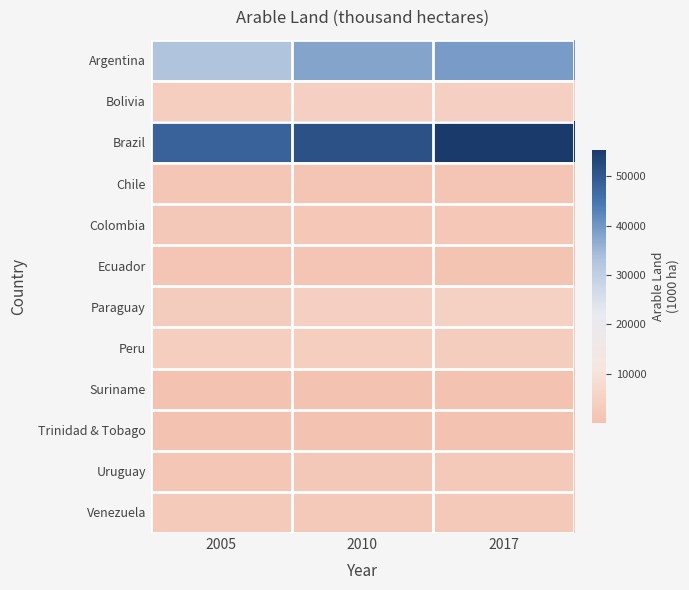

Reading left to right, list all the values displayed in this chart.

Argentina: 2005=32897.5	2010=37981.0	2017=39200.0
Bolivia: 2005=3806.0	2010=4297.0	2017=4241.0
Brazil: 2005=48333.0	2010=51254.0	2017=55384.1
Chile: 2005=1450.0	2010=1271.0	2017=1282.0
Colombia: 2005=2026.0	2010=1763.0	2017=1781.0
Ecuador: 2005=1296.0	2010=1186.4	2017=1033.0
Paraguay: 2005=3460.0	2010=4145.0	2017=4864.0
Peru: 2005=3930.0	2010=4085.0	2017=3488.0
Suriname: 2005=49.0	2010=55.0	2017=65.0
Trinidad & Tobago: 2005=25.0	2010=25.0	2017=25.0
Uruguay: 2005=1392.0	2010=2033.0	2017=2430.0
Venezuela: 2005=2655.0	2010=2600.0	2017=2600.0